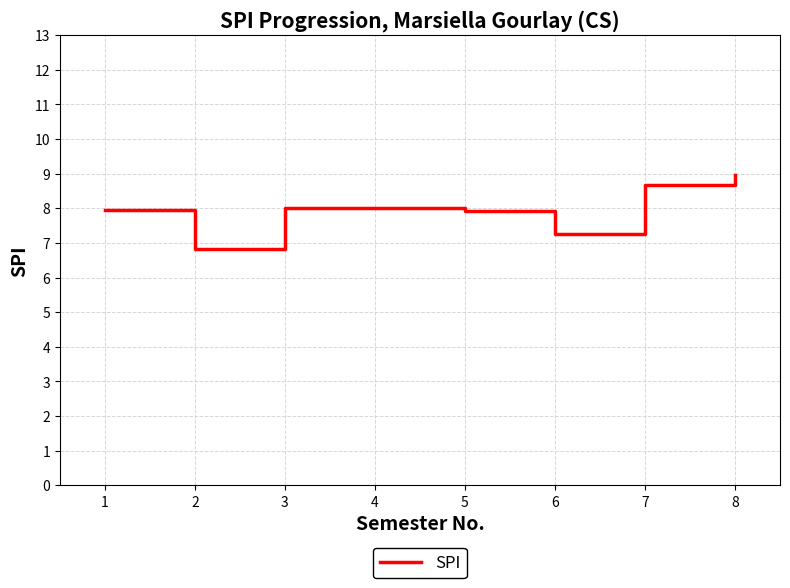

Approximately how many times larger is the value at 6 compared to 7?

0.8